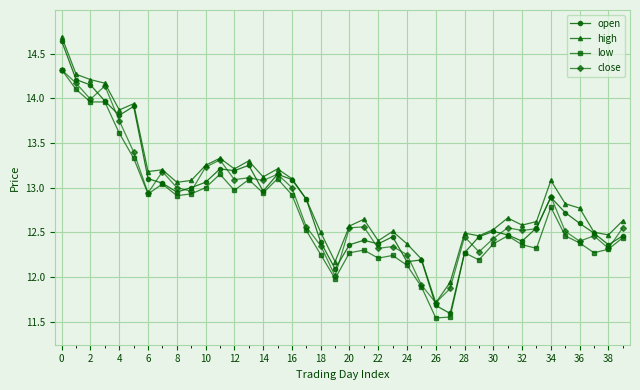

True or false: low and high intersect in this chart.

False